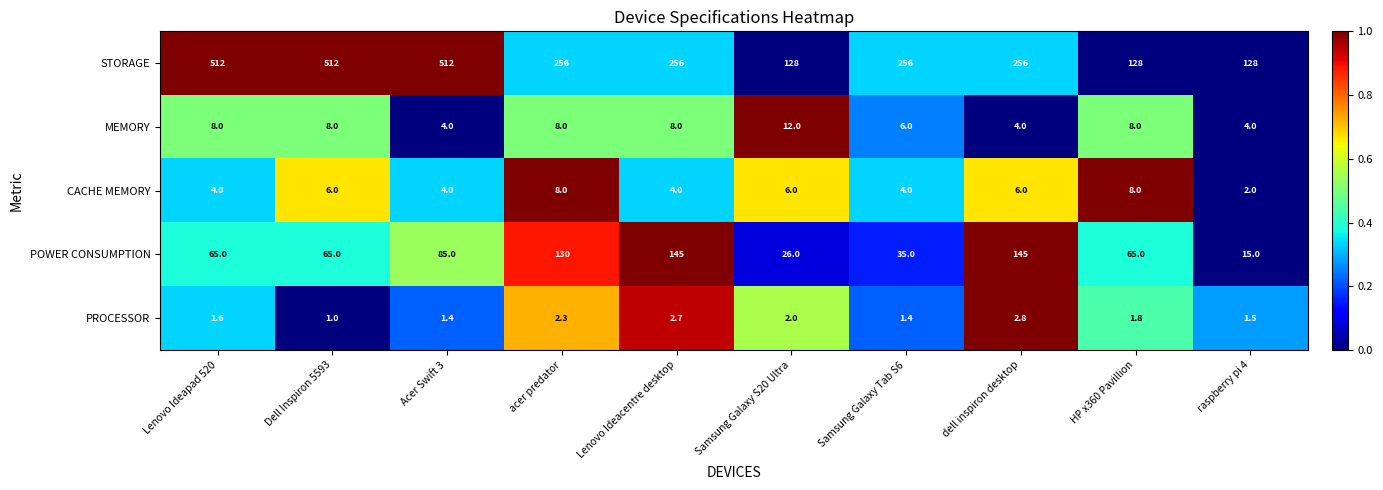

How many MEMORY values are between 4 and 8?

9